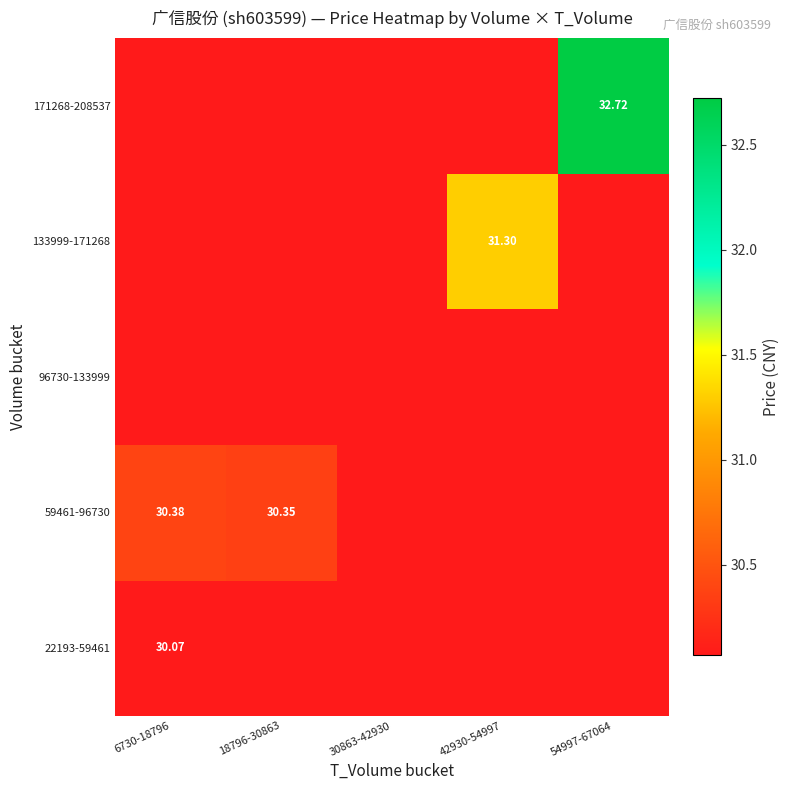

List the series in order of their peak value, lowest first.

22193-59461, 96730-133999, 59461-96730, 133999-171268, 171268-208537